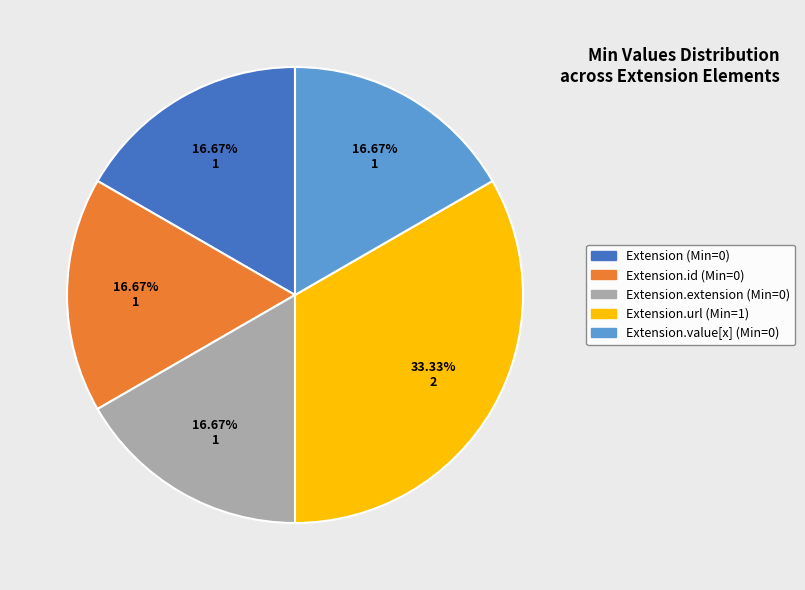

Is there any slice that represents more than half of the pie?

No